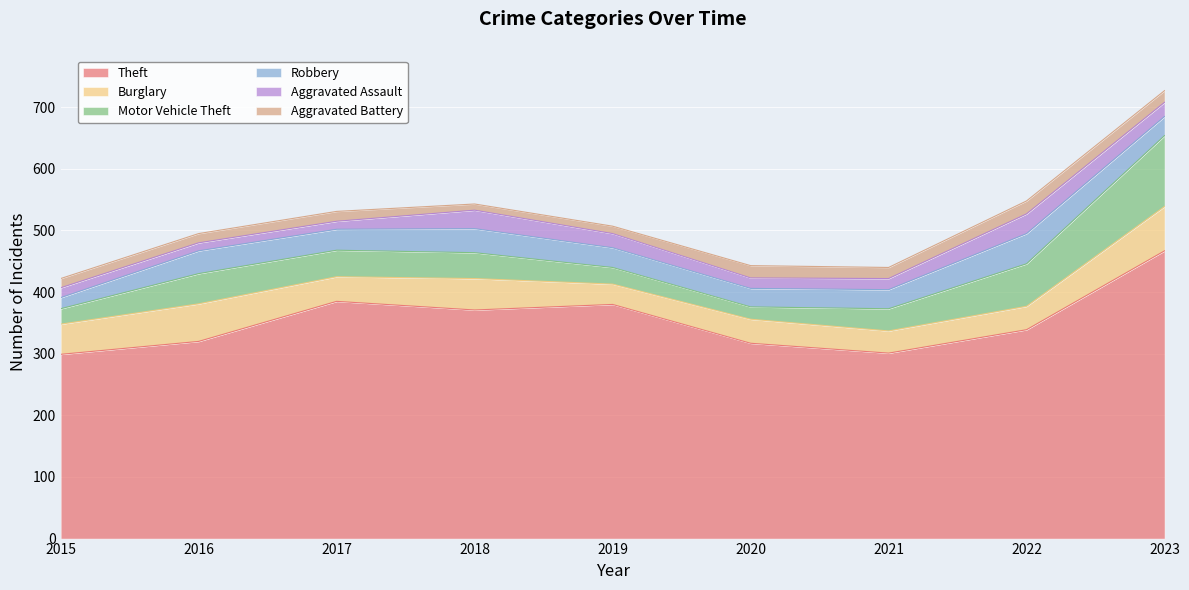

True or false: Robbery has a value of 27 at 2018.

False